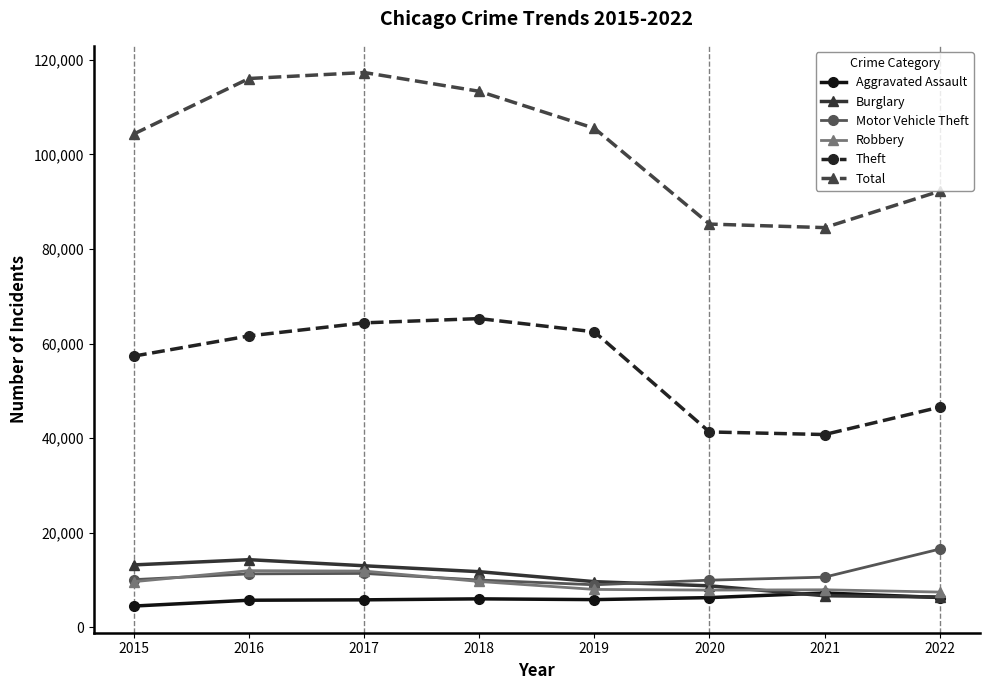

What value does the Robbery series have at 2018?

9679